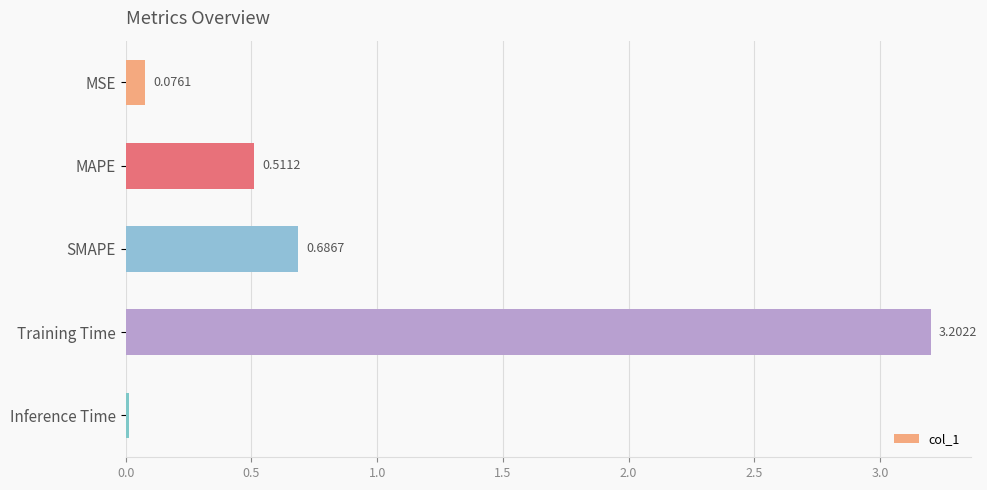

List the labels in order of value, largest first.

Training Time, SMAPE, MAPE, MSE, Inference Time